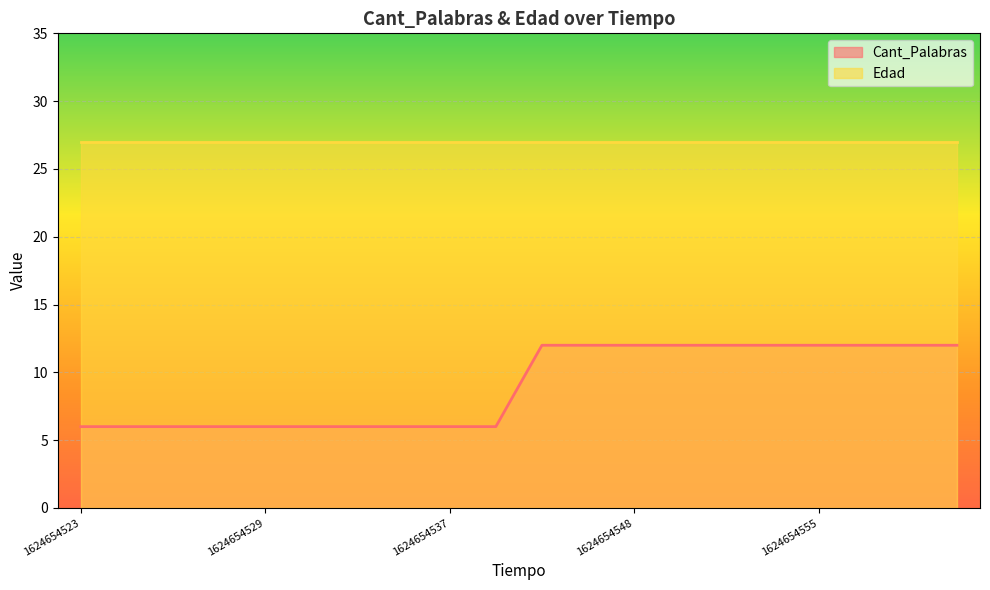

Rank the categories by value from highest to lowest.

1624654545, 1624654546, 1624654548, 1624654550, 1624654551, 1624654553, 1624654555, 1624654557, 1624654559, 1624654562, 1624654523, 1624654524, 1624654525, 1624654527, 1624654529, 1624654531, 1624654533, 1624654535, 1624654537, 1624654544